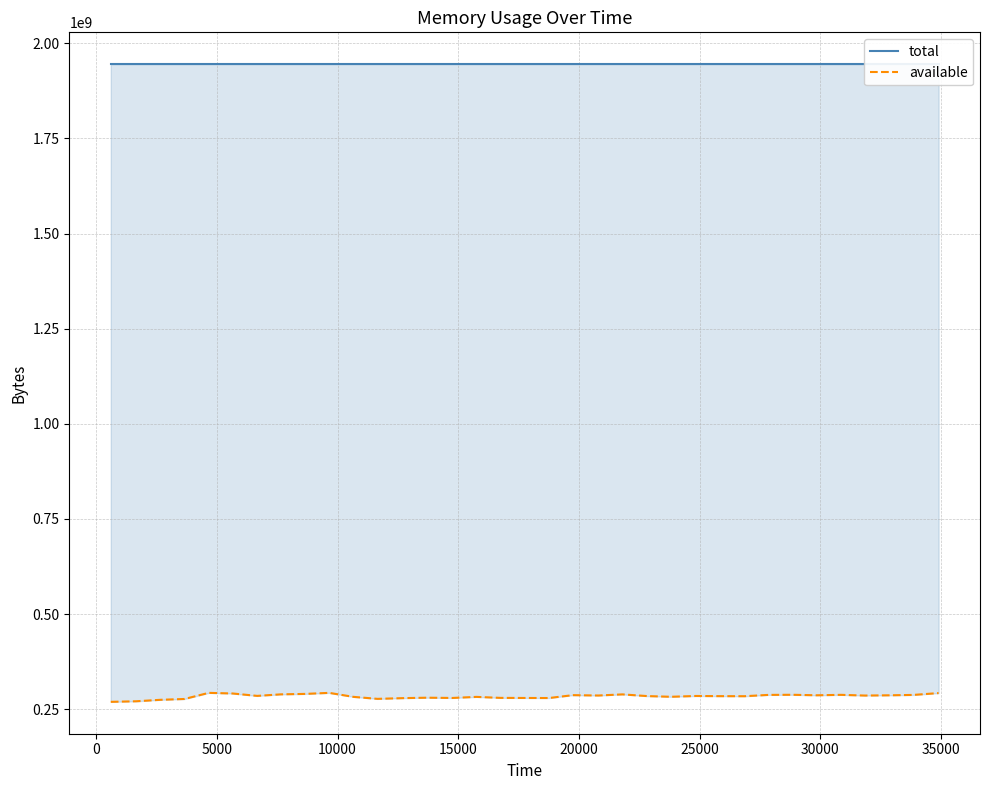

The available series shows 190002379 at 20000. True or false?

False